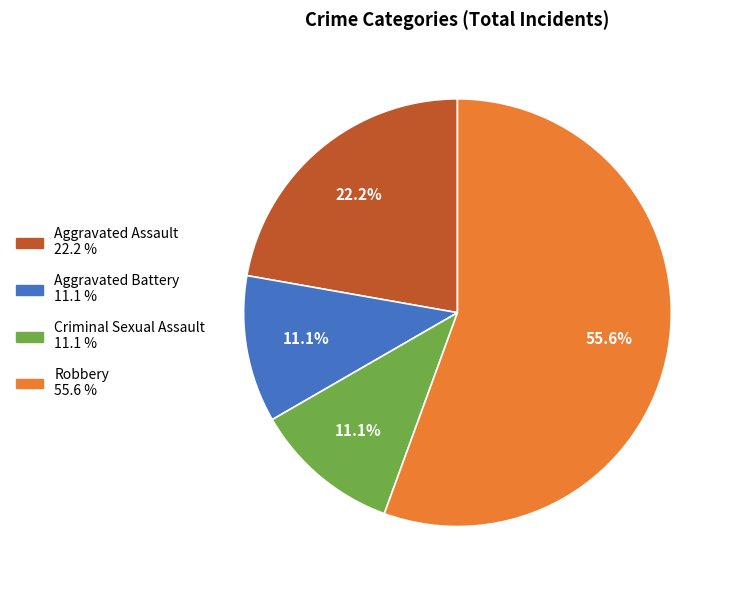

To the nearest percent, what percentage of the pie is Robbery?

56%